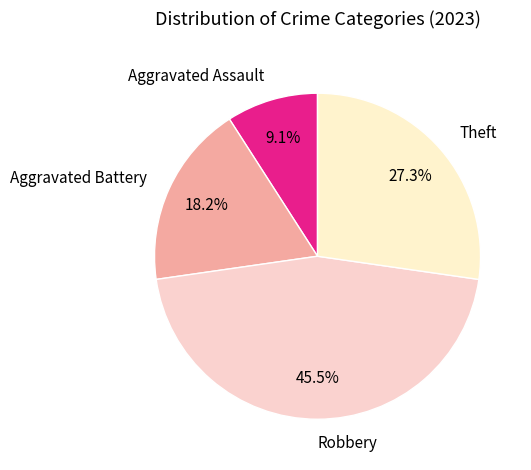

To the nearest percent, what is the difference between the largest and smallest slice percentages?

36%